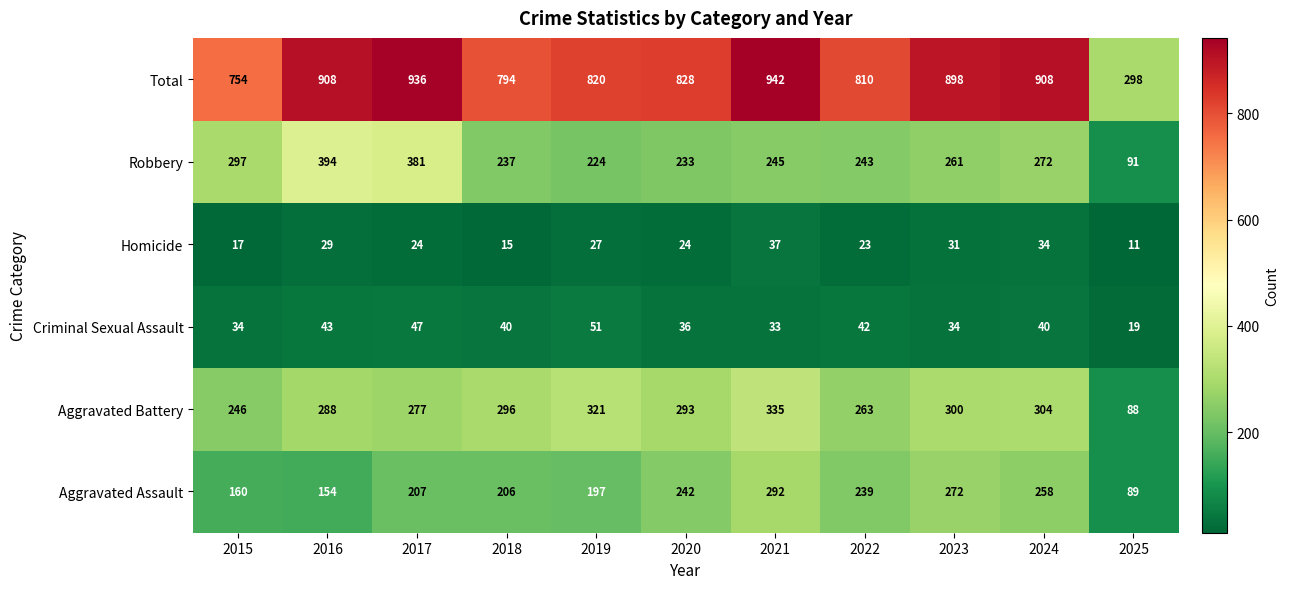

What is the greatest value displayed?

942